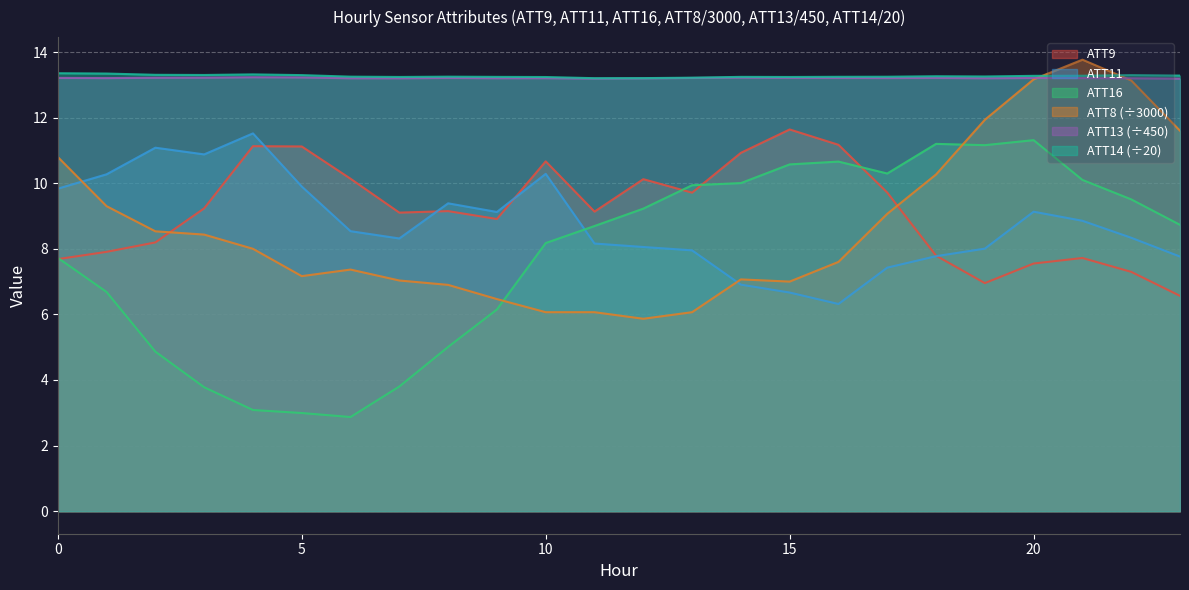

What is the value of the ATT13 point at the 5th from the left?

13.2